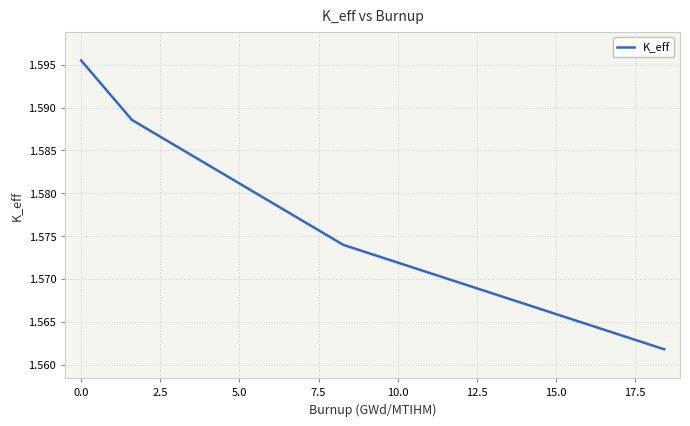

True or false: there are more than 1 points higher than both neighbors.

False